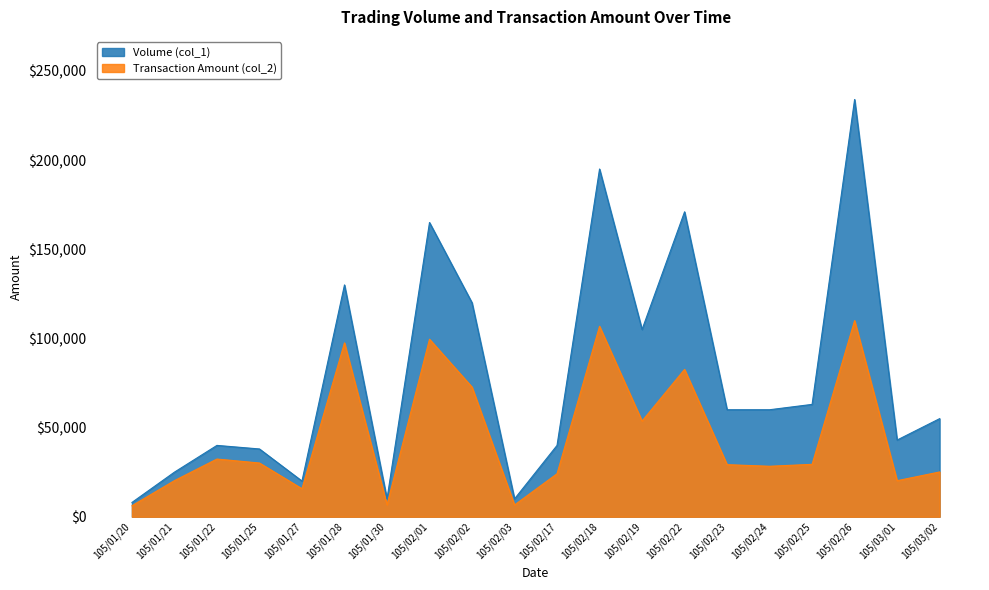

At how many categories does at least one series exceed 180070?

2